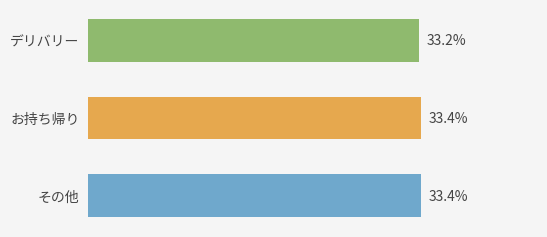

Does the chart contain any negative values?

No